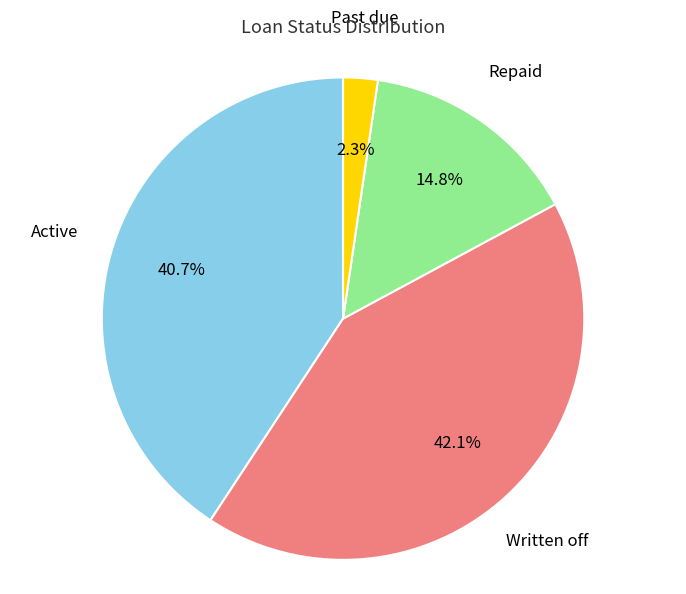

Is Repaid the majority of the pie?

No